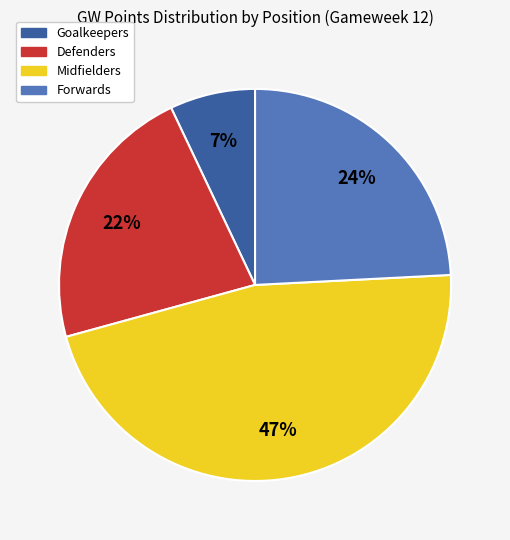

To the nearest percent, what is the difference between the largest and smallest slice percentages?

40%